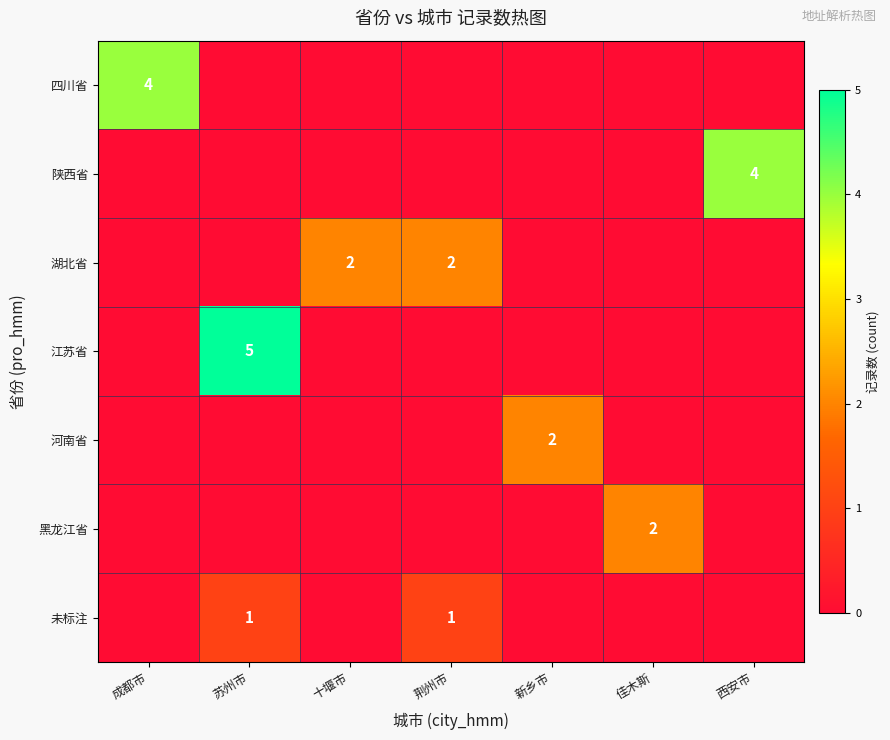

True or false: 黑龙江省 has a value of 2 at 佳木斯.

True